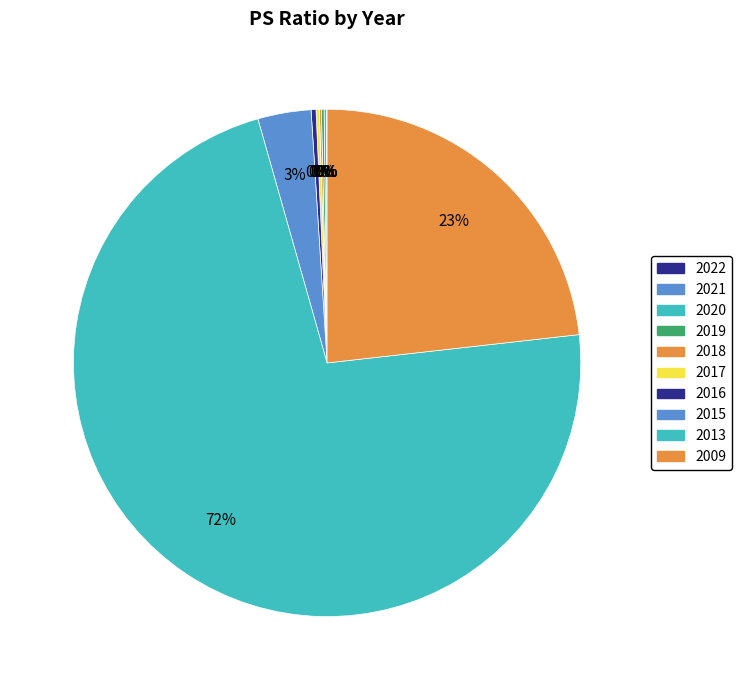

What percentage is the 2013 slice, to the nearest percent?

72%